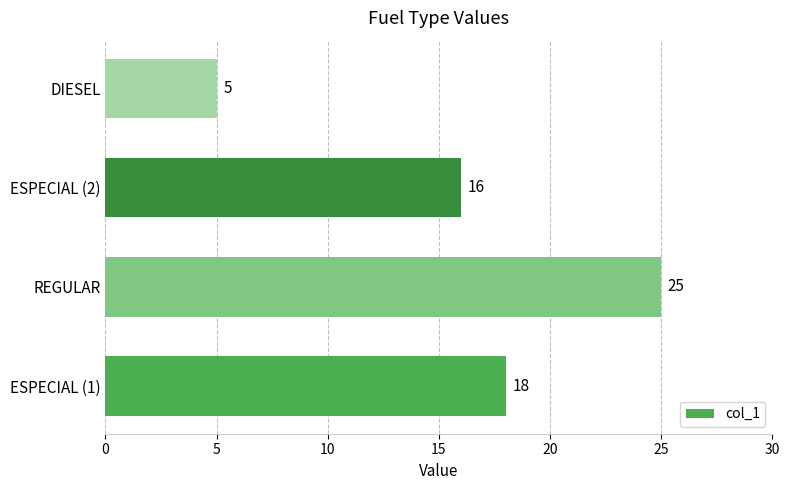

Between REGULAR and ESPECIAL (2), which is larger?

REGULAR